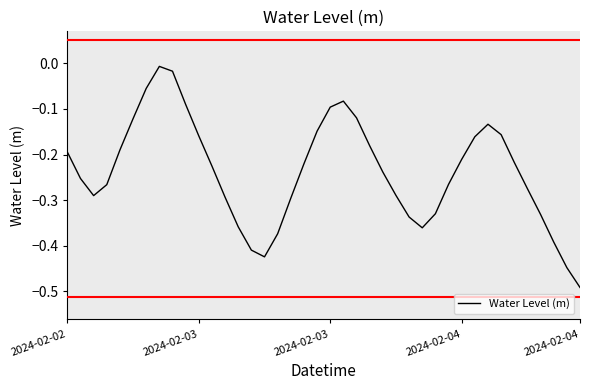

How many lines are shown in the chart?

1